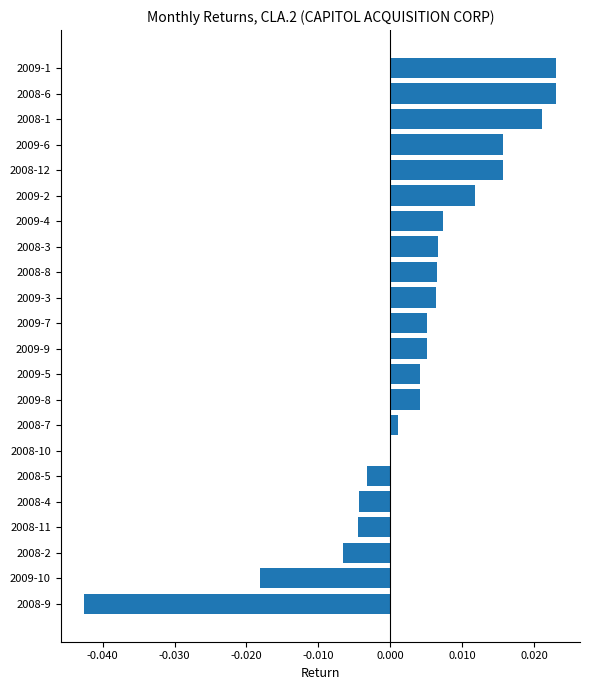

Between 2008-10 and 2009-7, which is larger?

2009-7